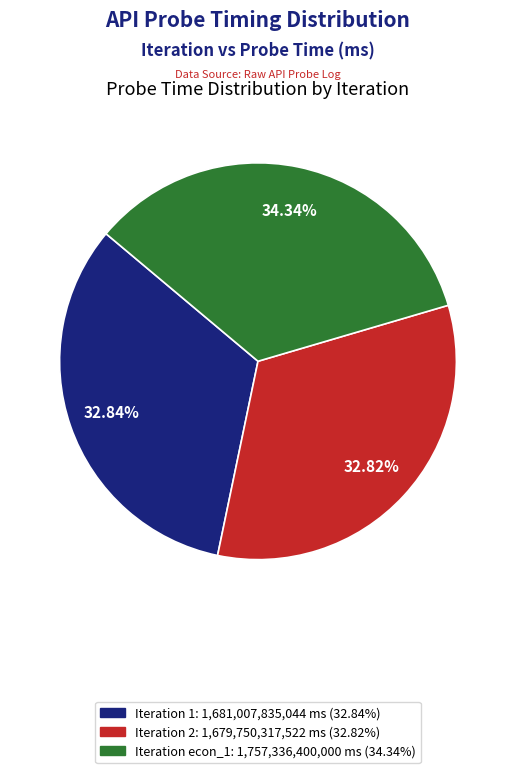

How many slices are in this pie chart?

3